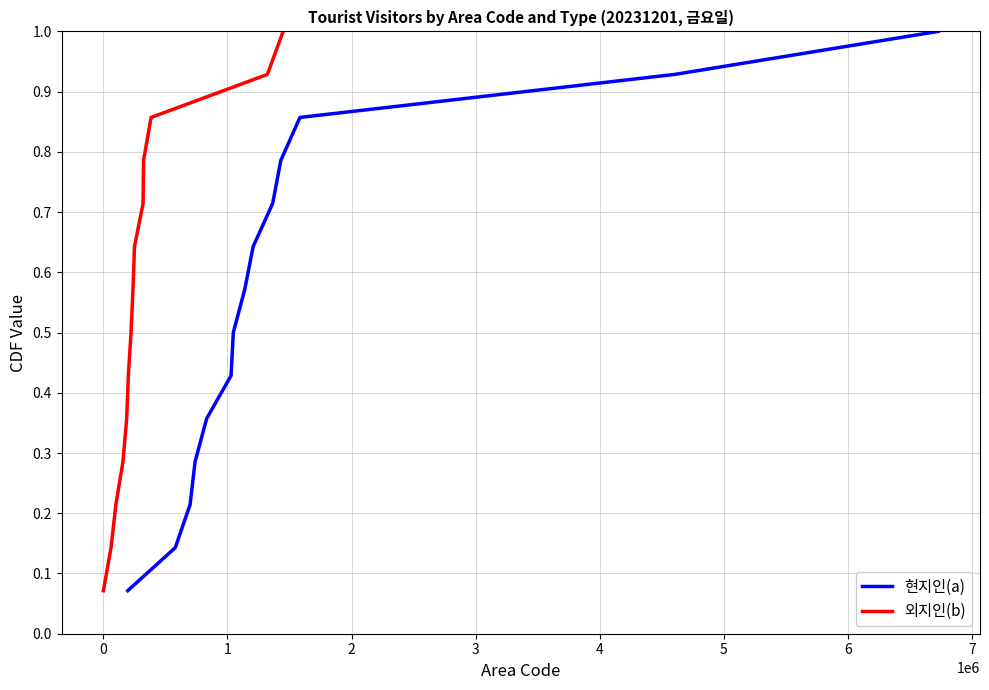

True or false: 현지인(a) has more than 1 points higher than both neighbors.

False